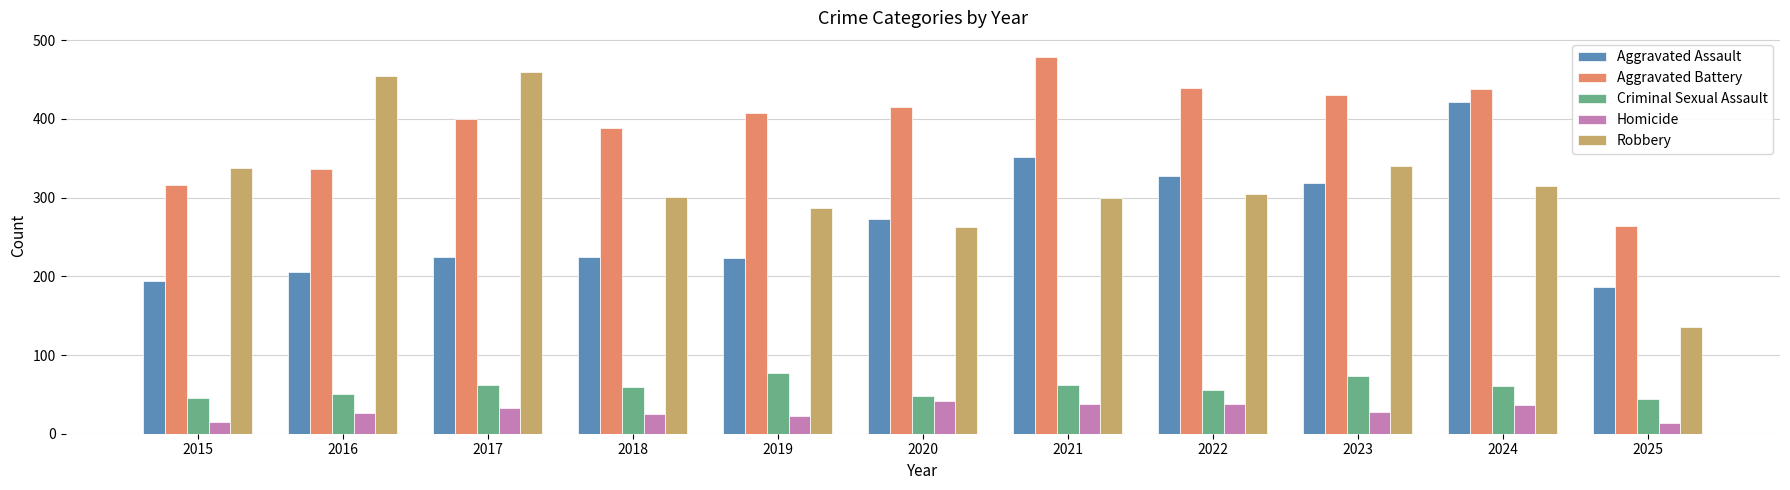

True or false: Homicide has a value of 44 at 2016.

False